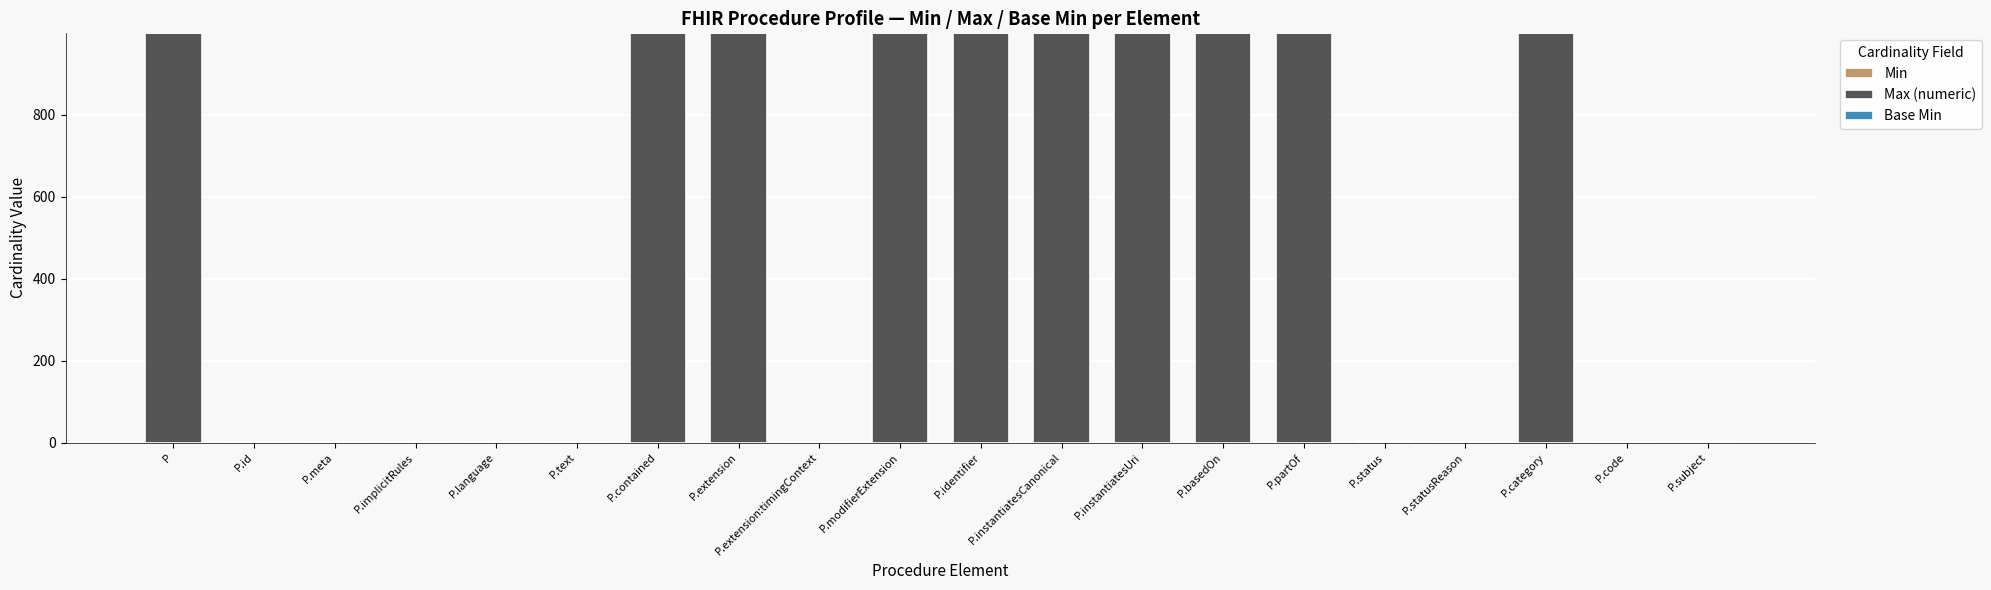

What is the total value across all series at P.category?

999